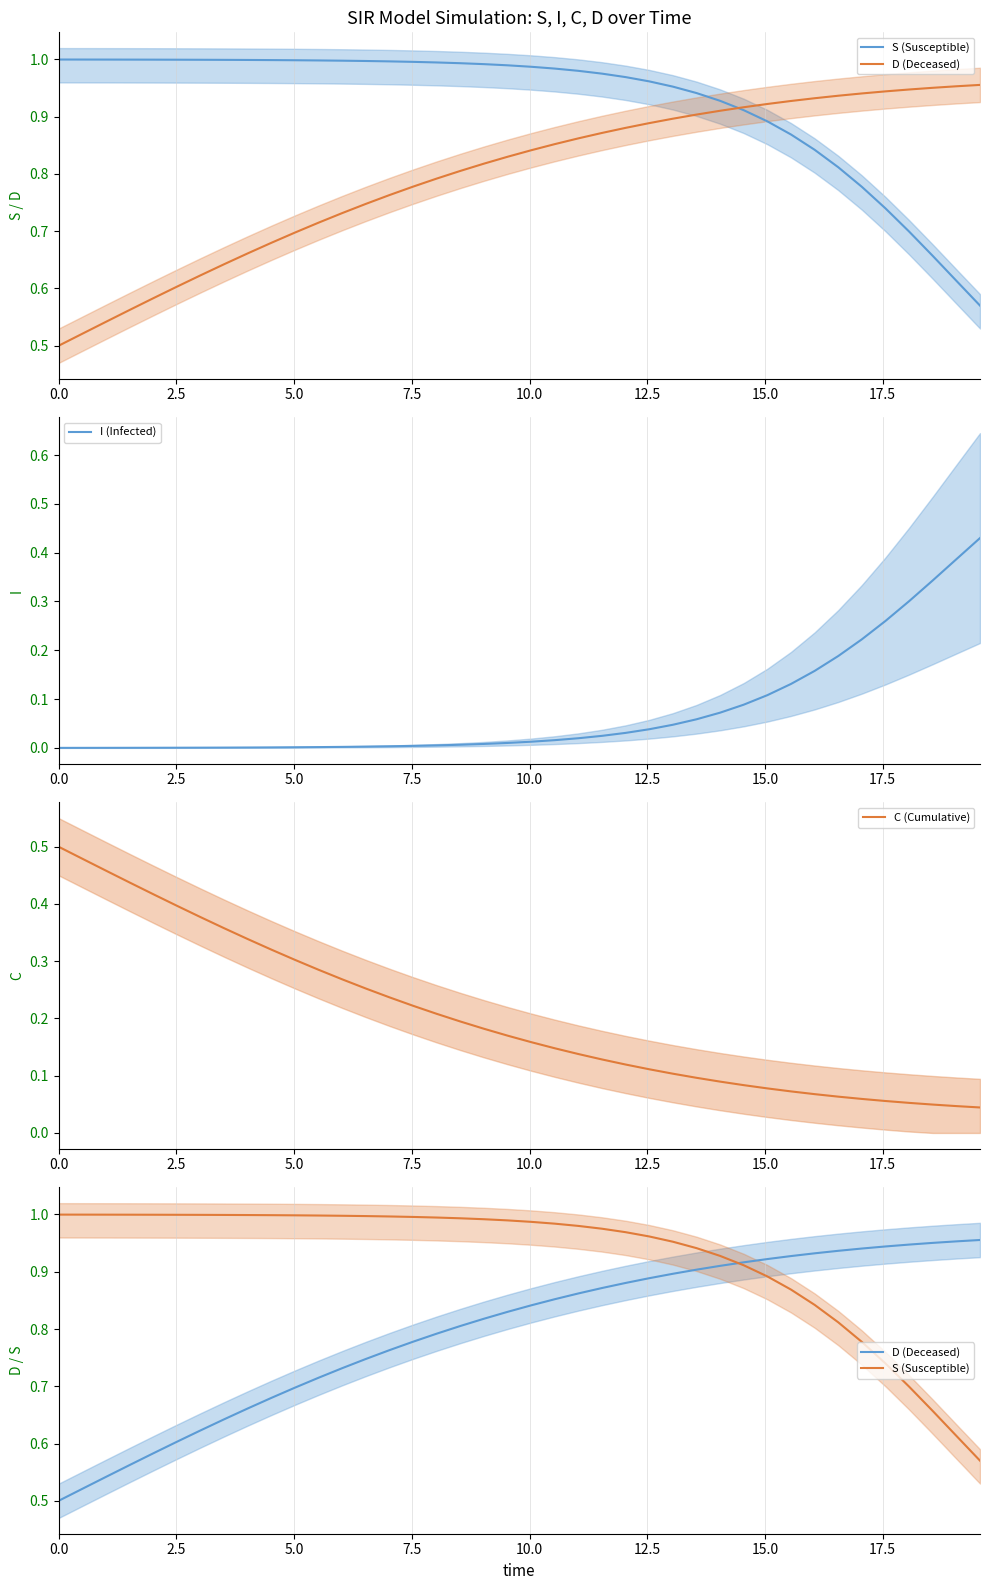

True or false: I (Infected) has more than 1 interior local peaks.

False